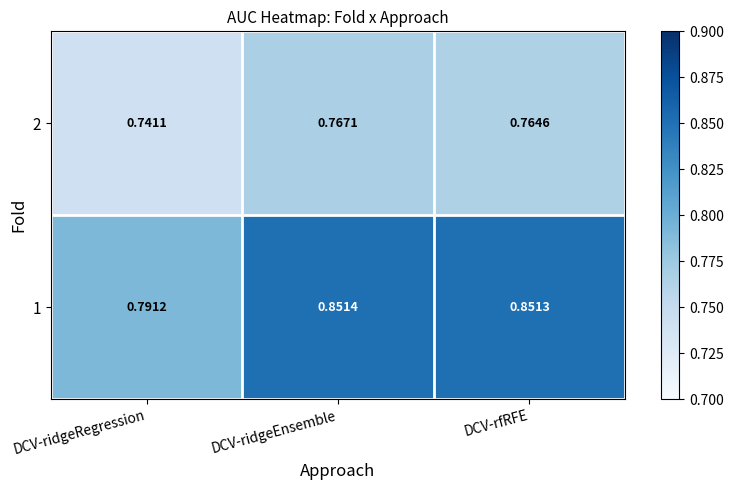

Which category has the lowest value in the 1 series?

DCV-ridgeRegression